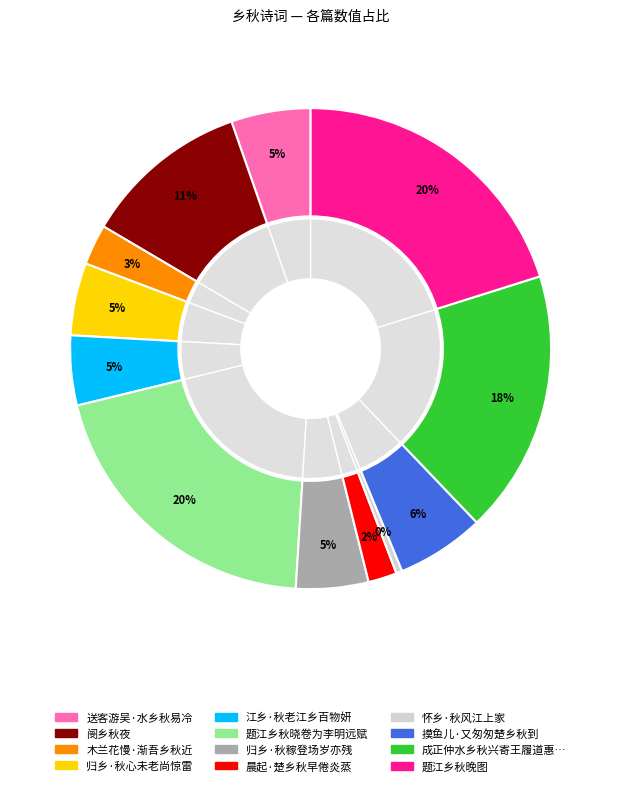

Is 阌乡秋夜 the majority of the pie?

No